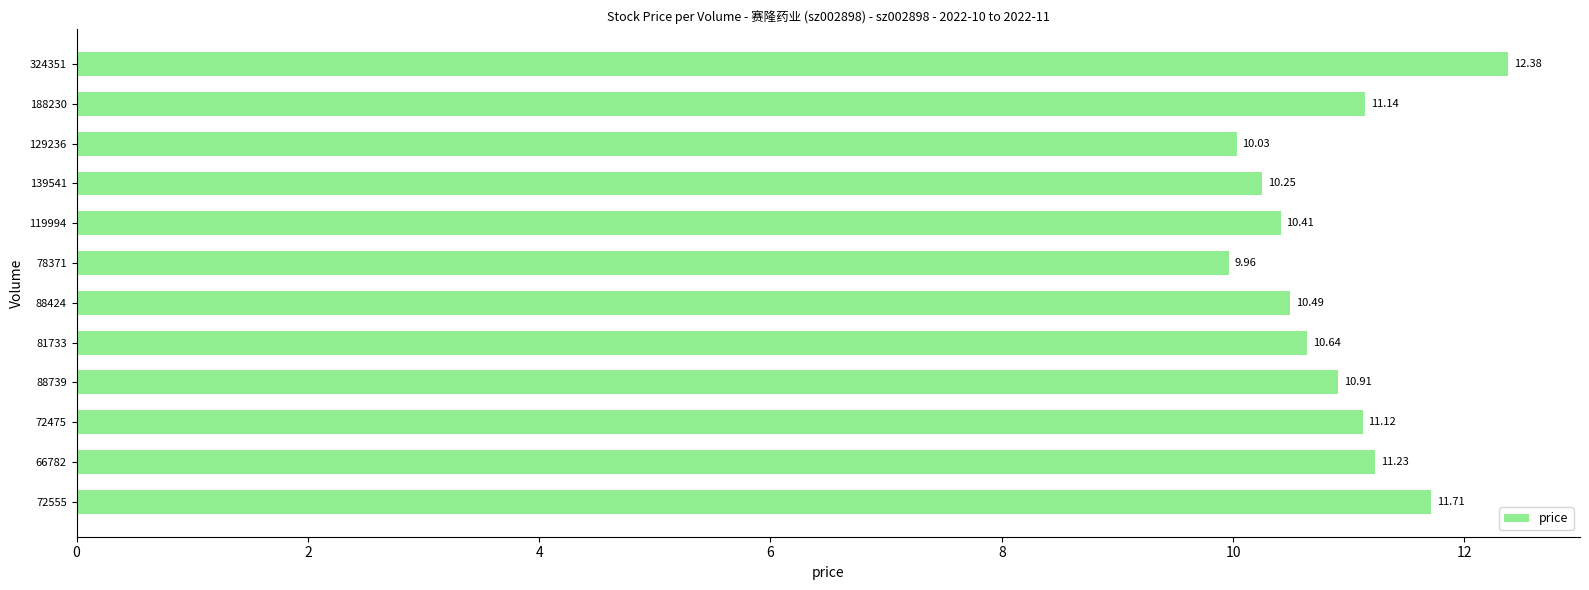

Does the chart contain stacked bars?

No